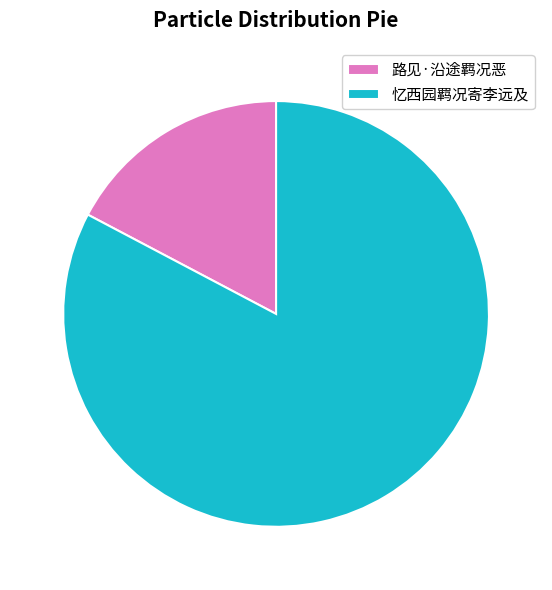

What is the smallest slice in the pie chart?

路见·沿途羁况恶